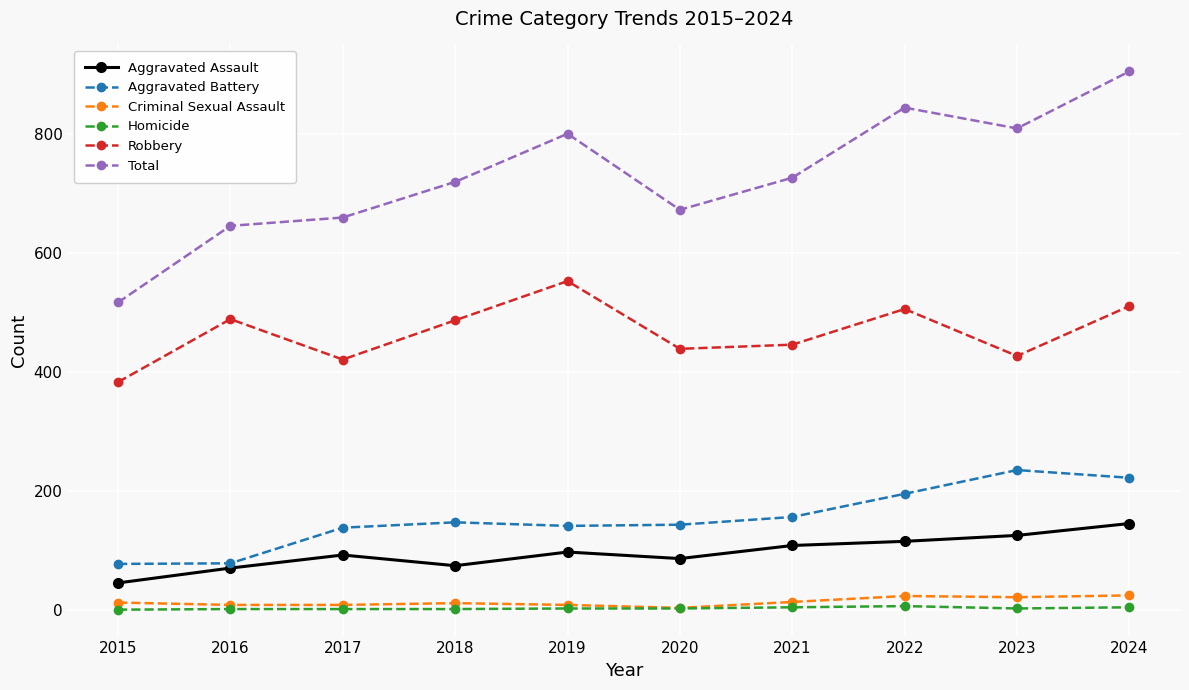

Is it true that Robbery equals 942 at 2019?

False